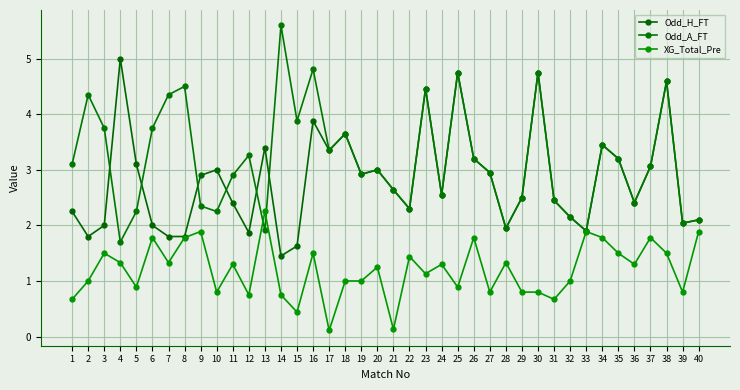

True or false: Odd_A_FT has a value of 1.2 at 13.

False